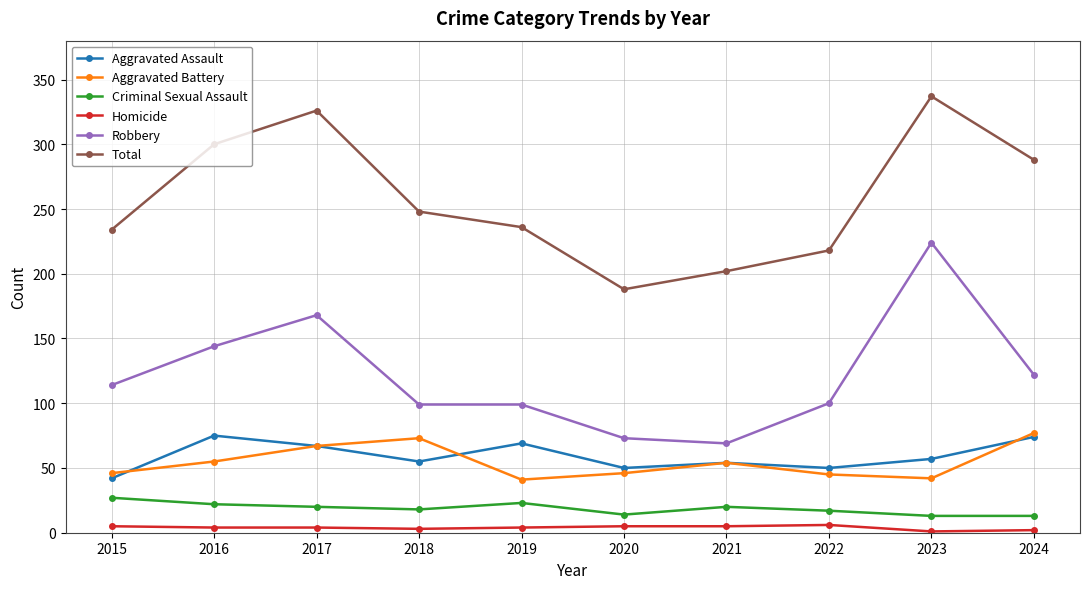

Is the value of Homicide at 2020 greater than the value of Aggravated Assault at 2023?

No